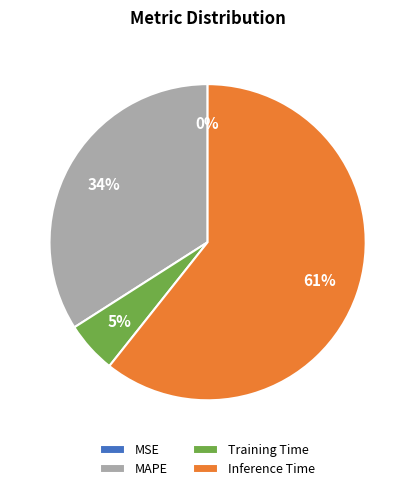

Do MAPE and Training Time together represent more than half of the pie?

No